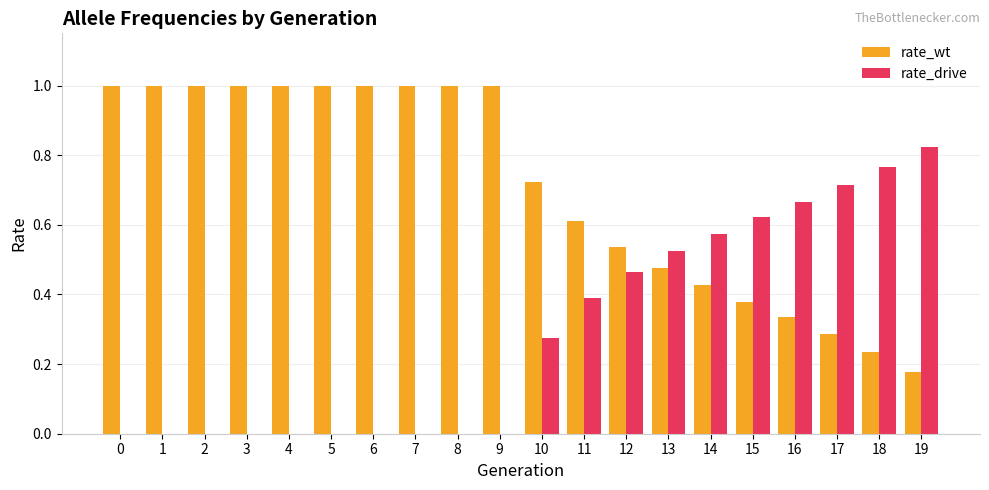

Which series has the largest total across all categories?

rate_wt